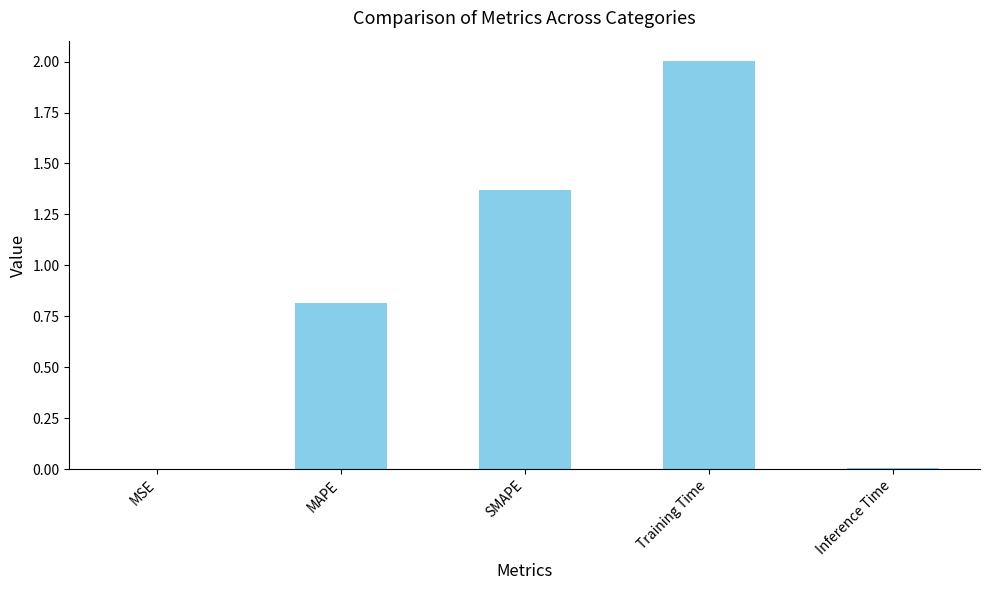

Which label corresponds to the largest value in the chart?

Training Time